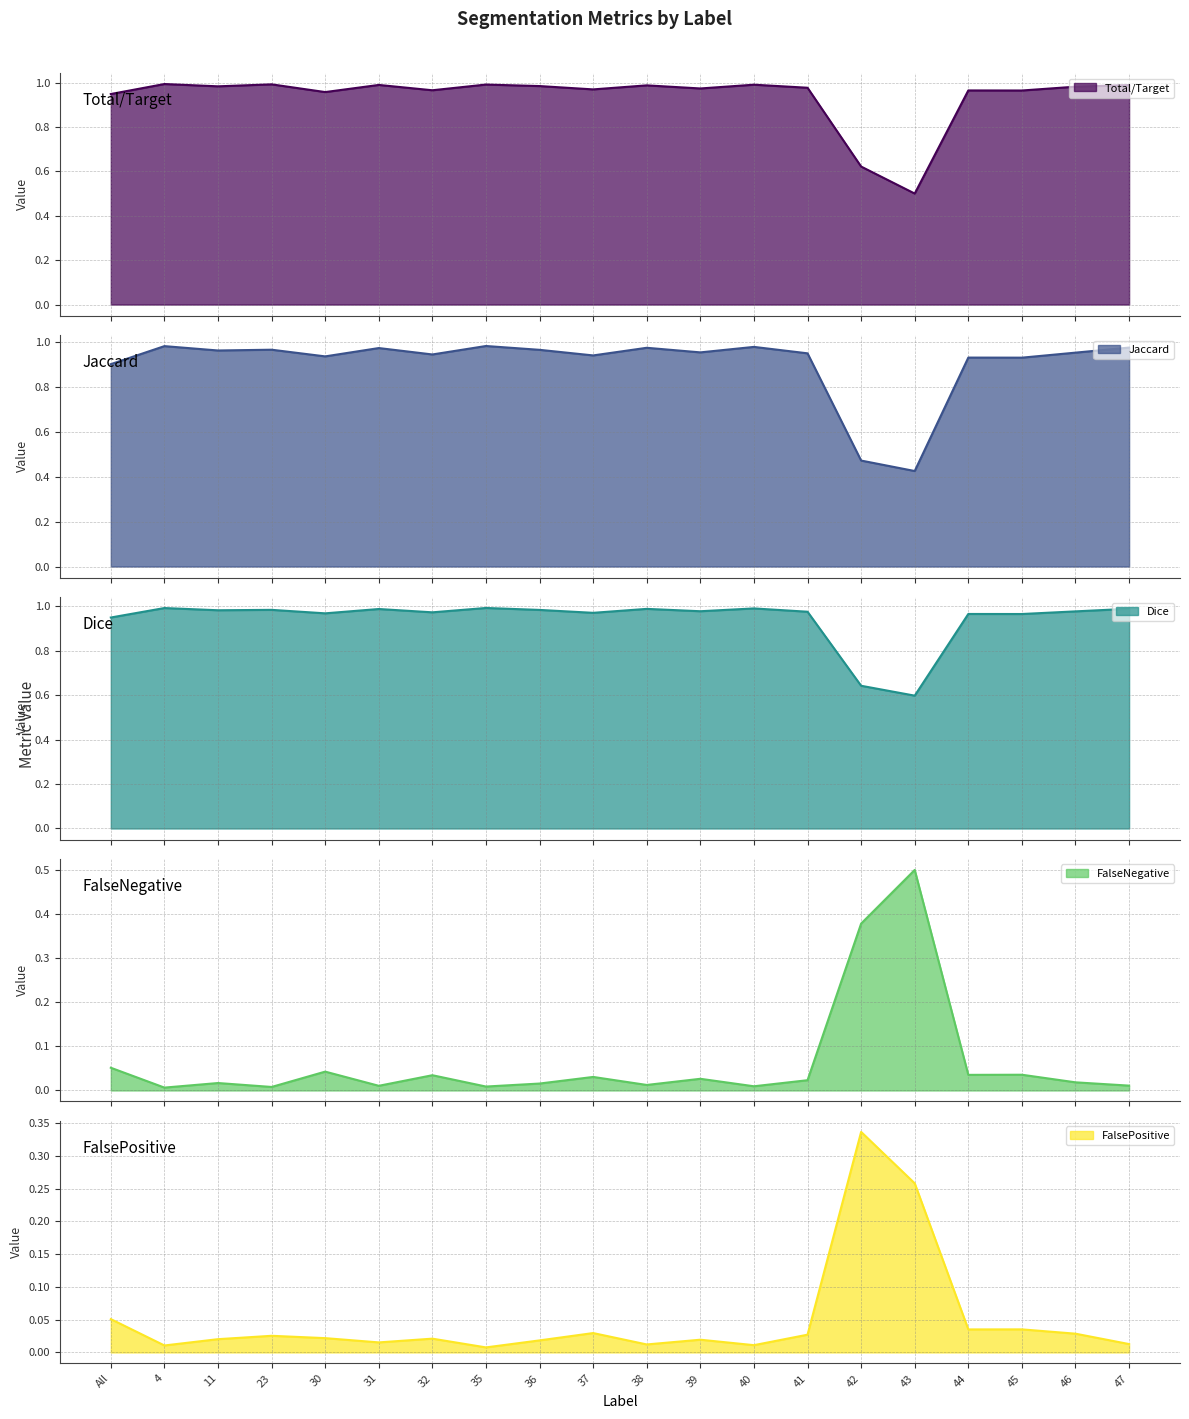

What is the sum of the Dice values at 32 and 38?

2.0